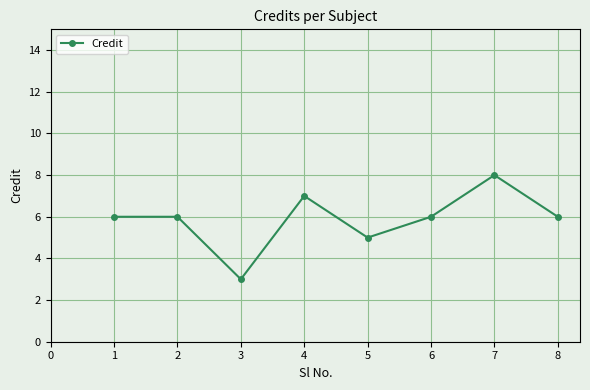

Is it true that the value at 1 is 2?

False